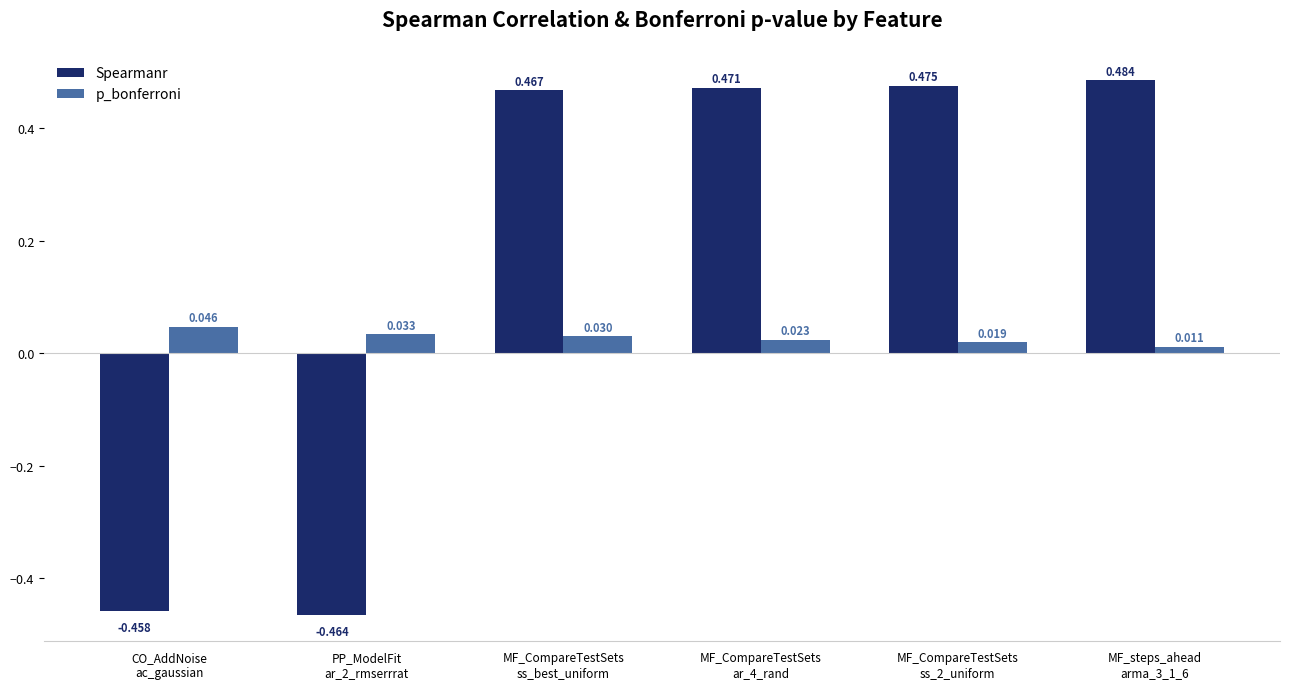

At how many categories does at least one series exceed 0?

6